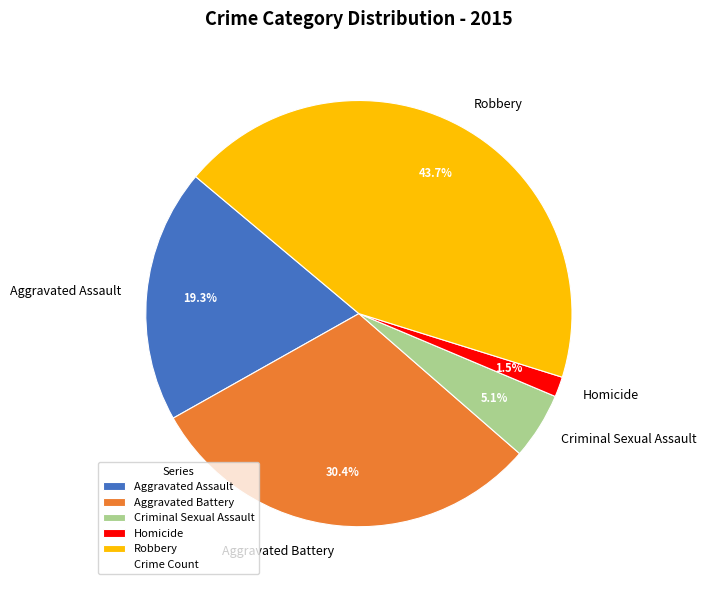

Does Aggravated Battery account for over 50% of the chart?

No